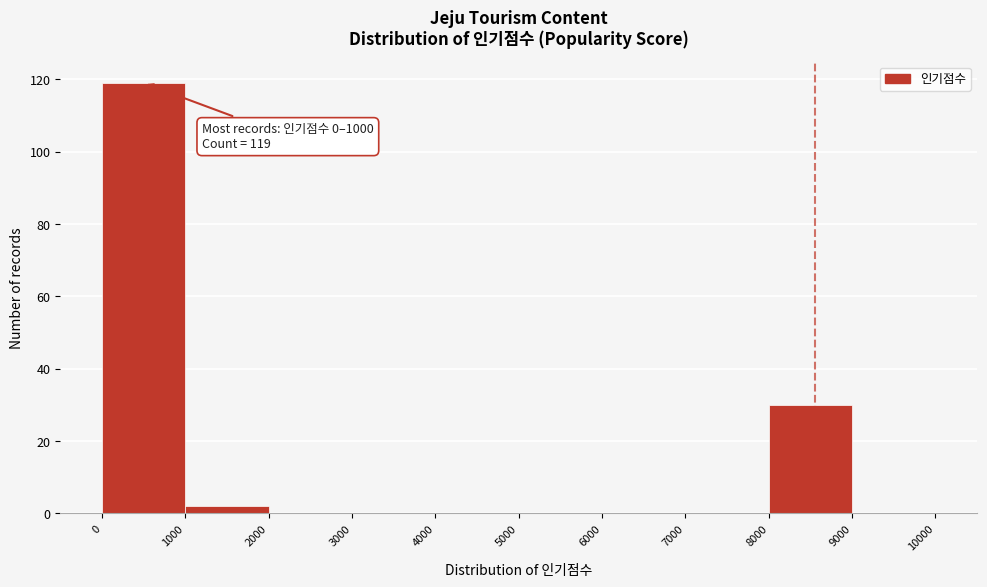

Over which range of the x-axis is the bar tallest?

0 to 1000